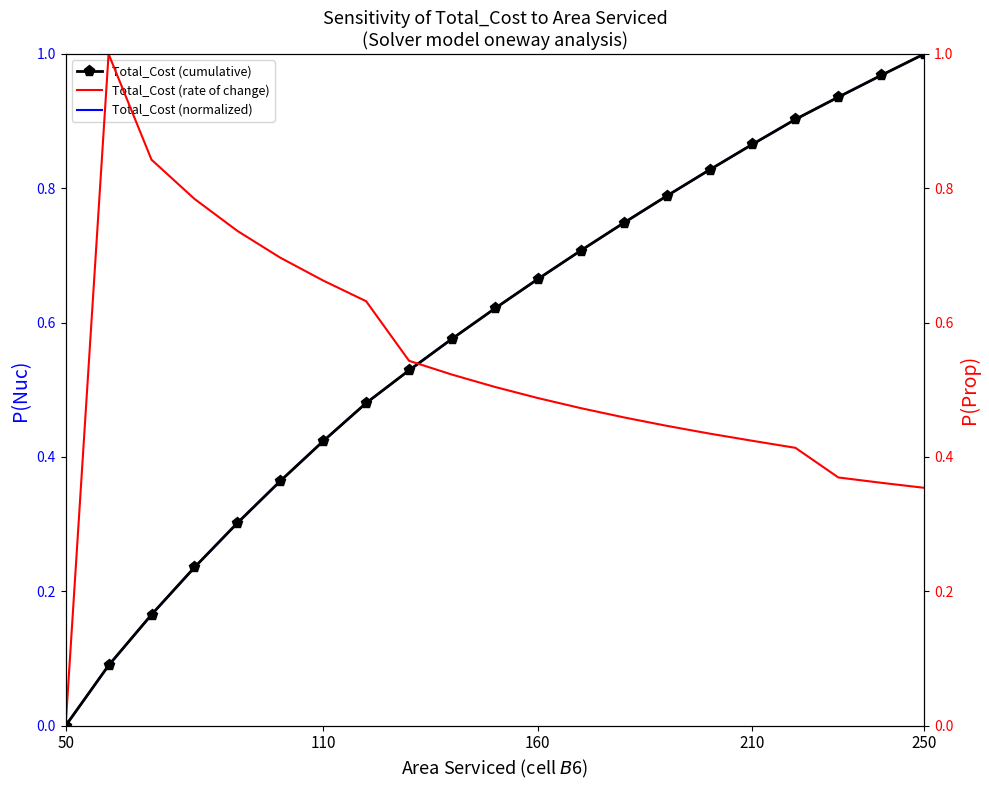

Is the value of Total_Cost (normalized) at 110 greater than the value of Total_Cost (cumulative) at 210?

No